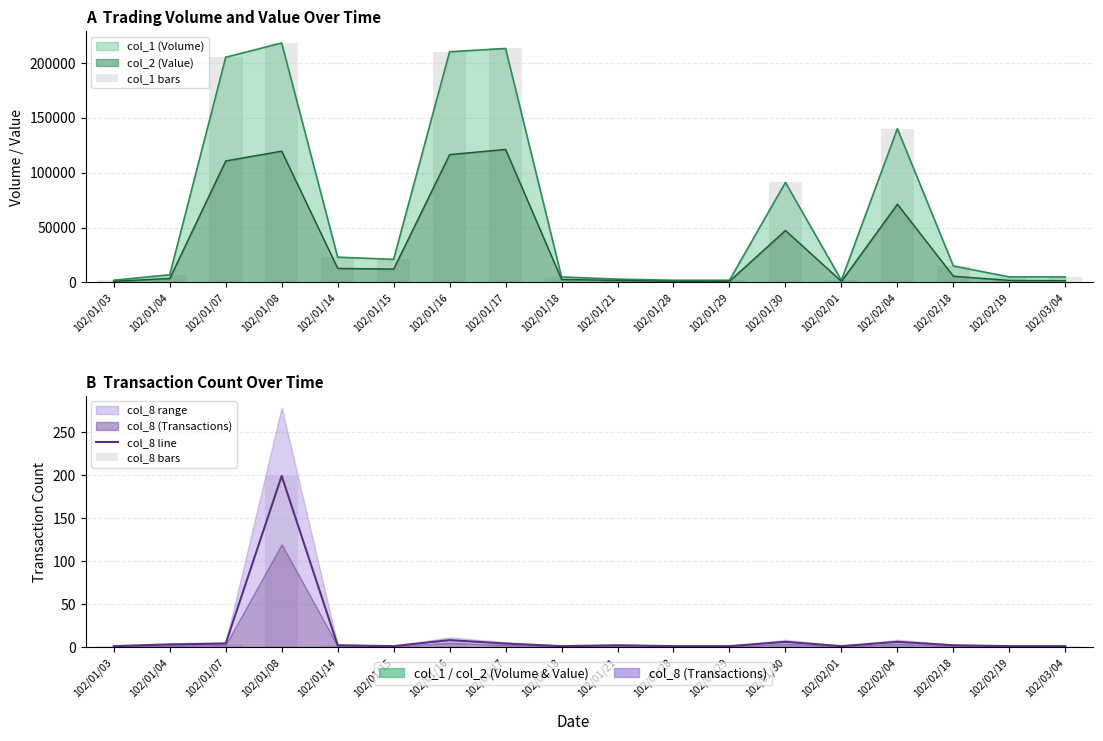

Is the value of col_8 bars at 102/01/18 greater than the value of col_1 bars at 102/01/08?

No